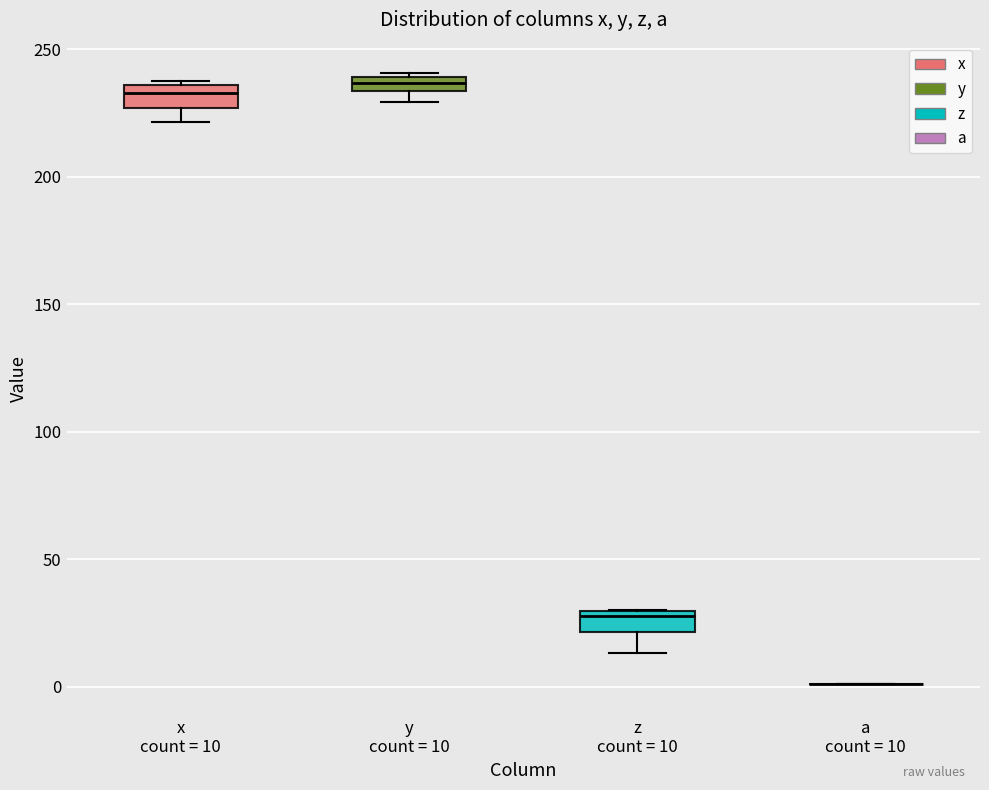

Where does the lower whisker of the box for x count = 10 end on the y-axis? The values are not printed on the chart, so give them approximately, as read against the axis.

220